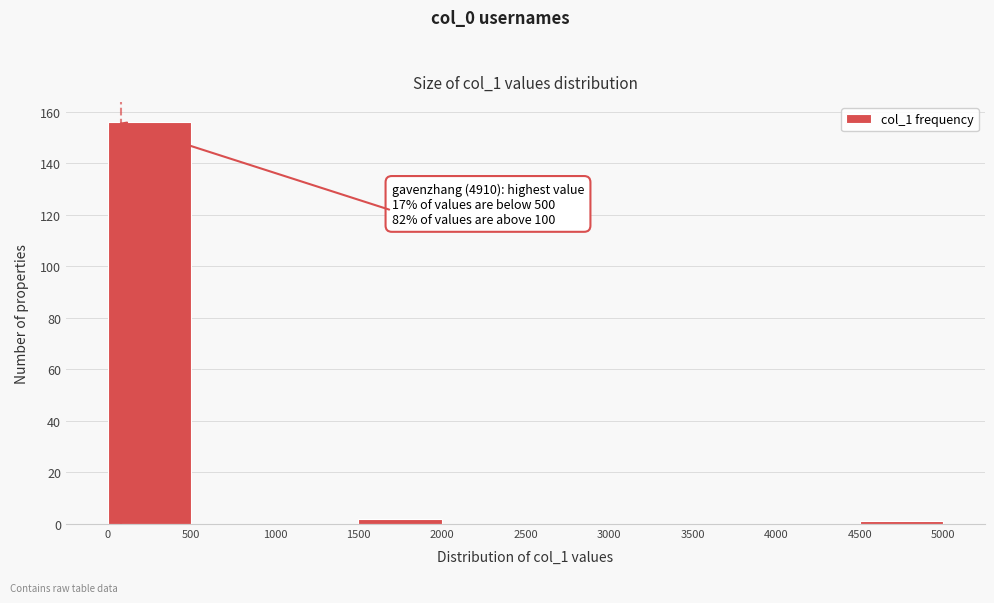

Which range on the x-axis has the tallest bar?

0 to 500